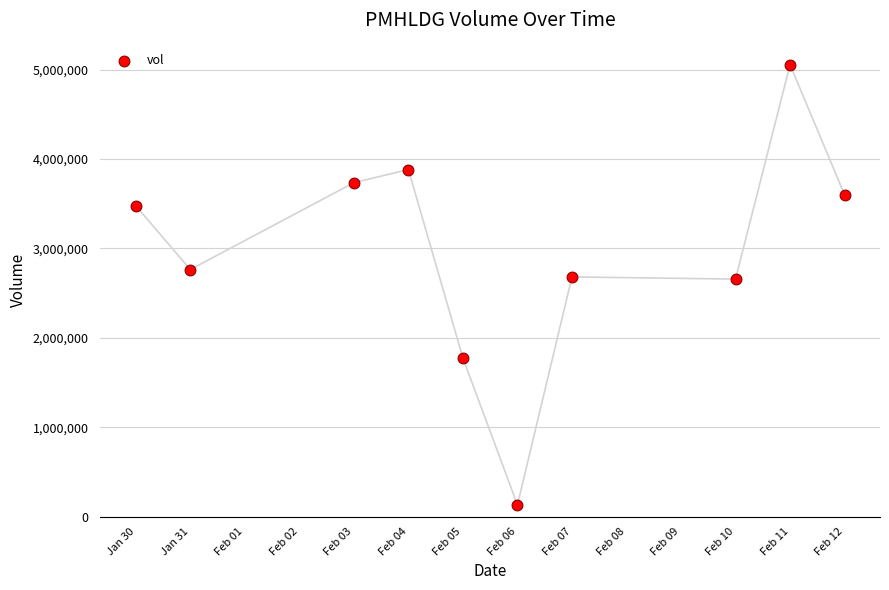

What is the average Y value?

2975800